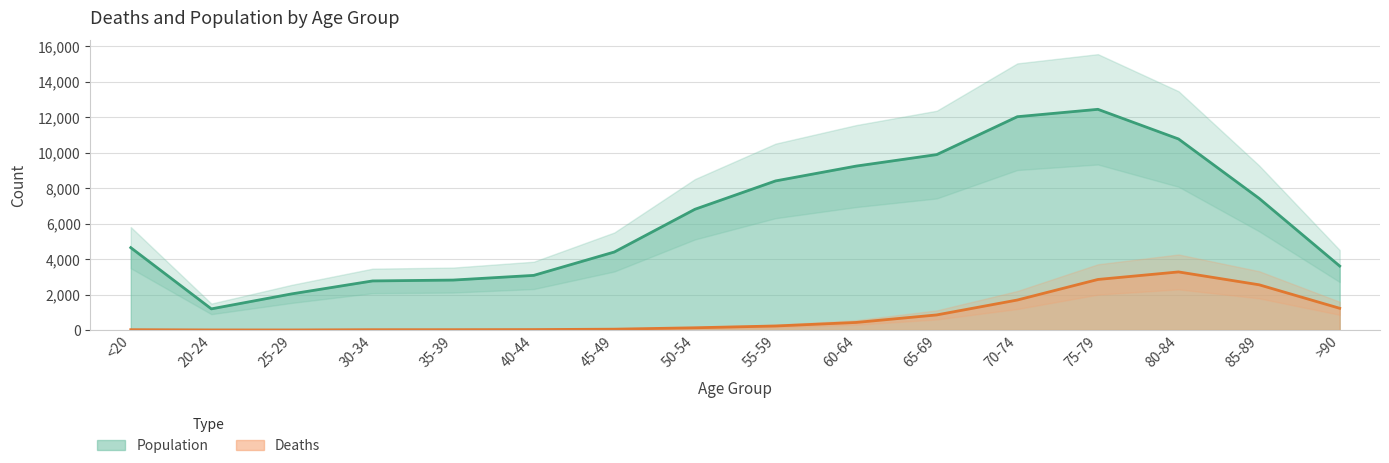

Which category has the highest value across all series?

75-79